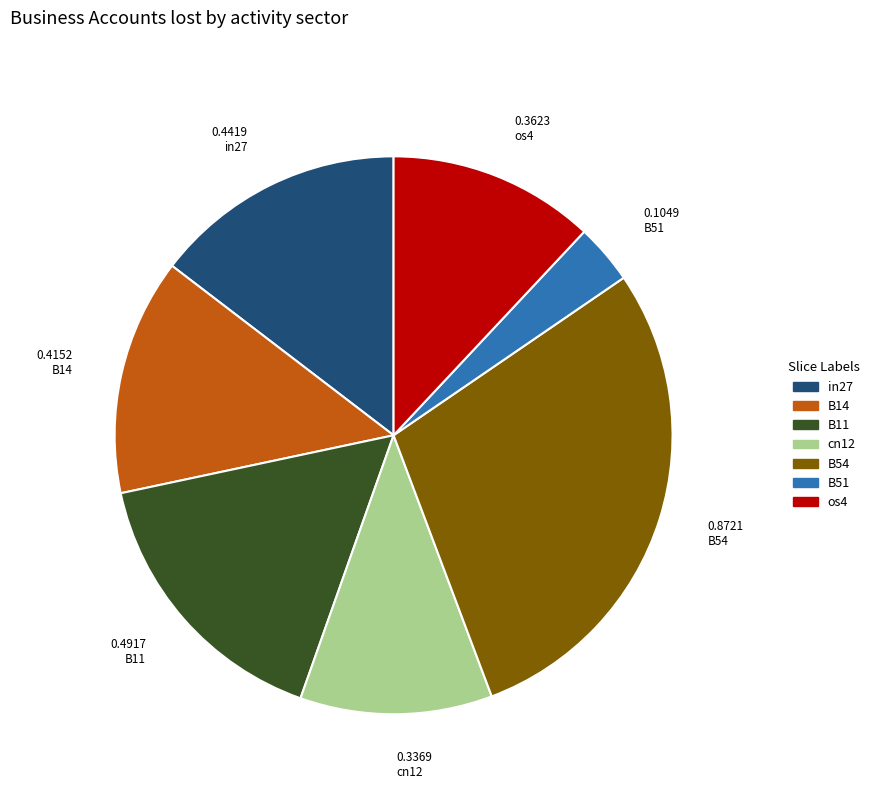

Does any single category account for the majority?

No